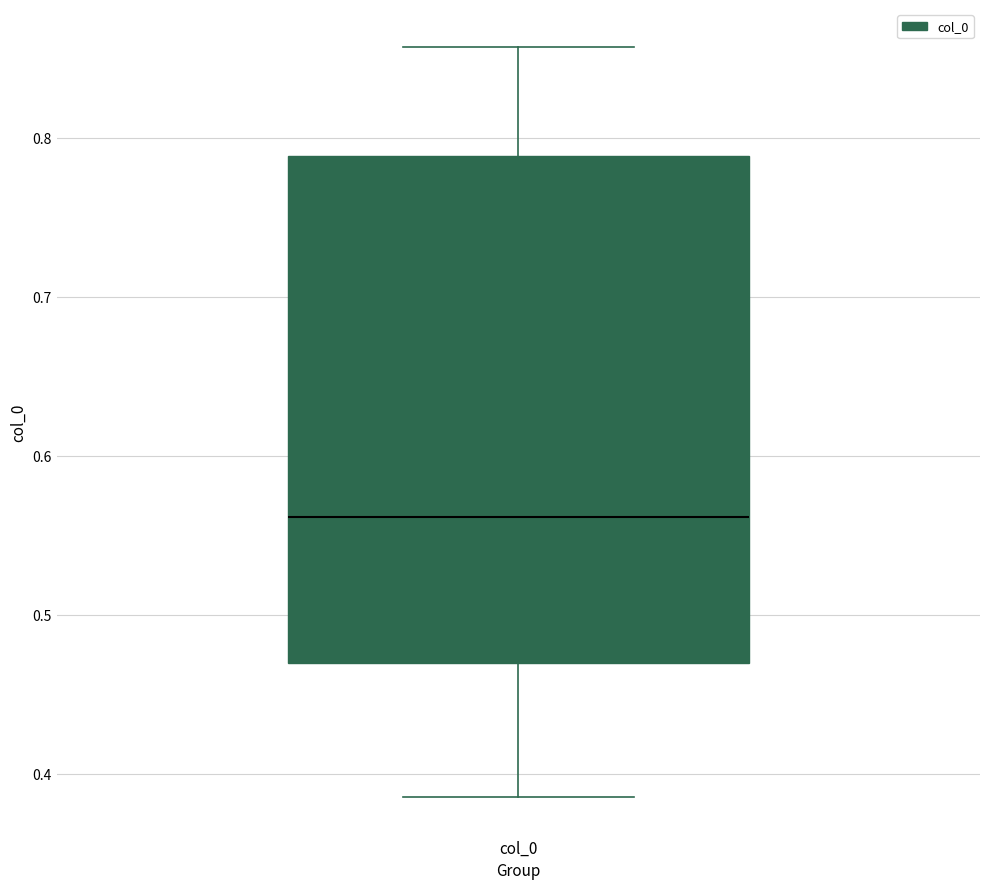

Transcribe this box plot: give where the median line is, the range the box spans, and where the two whiskers end, as read against the y-axis. The values are not printed on the chart, so give them approximately, as read against the axis.

median 0.56, box 0.47 to 0.79, whiskers 0.39 to 0.86